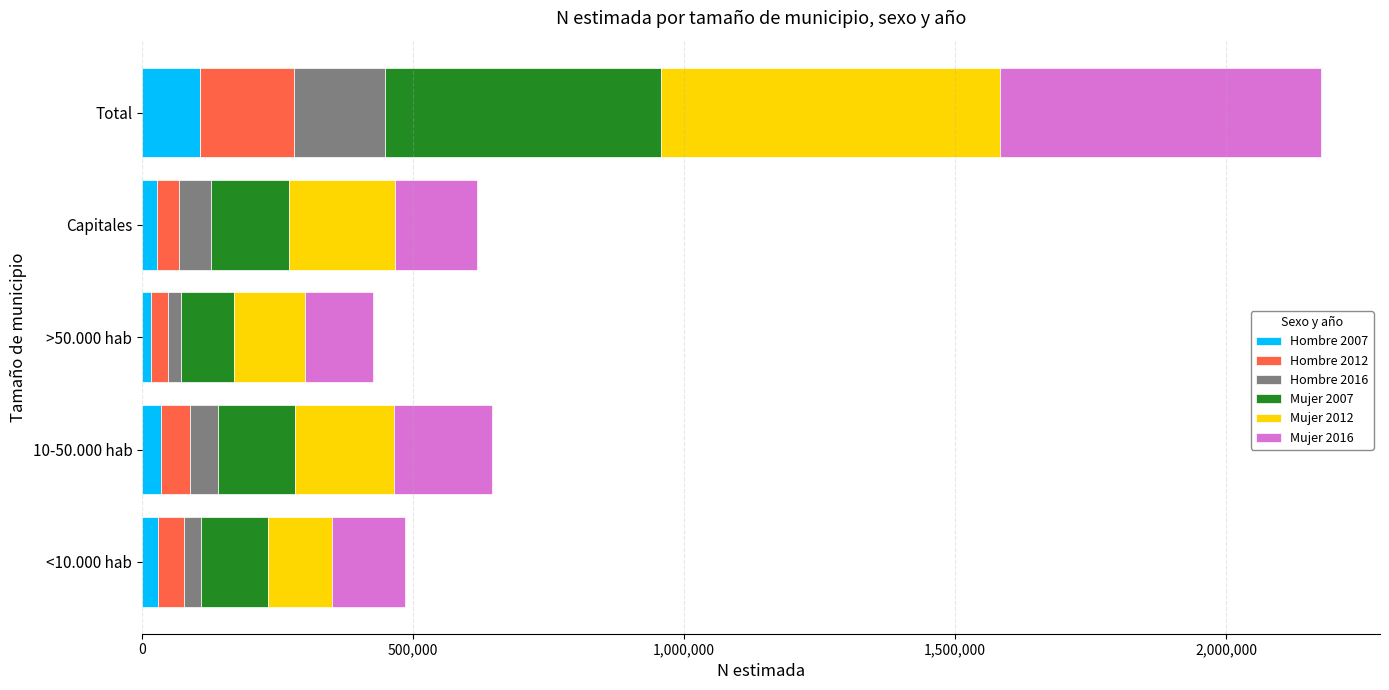

At which category is the sum across all series the highest?

Total